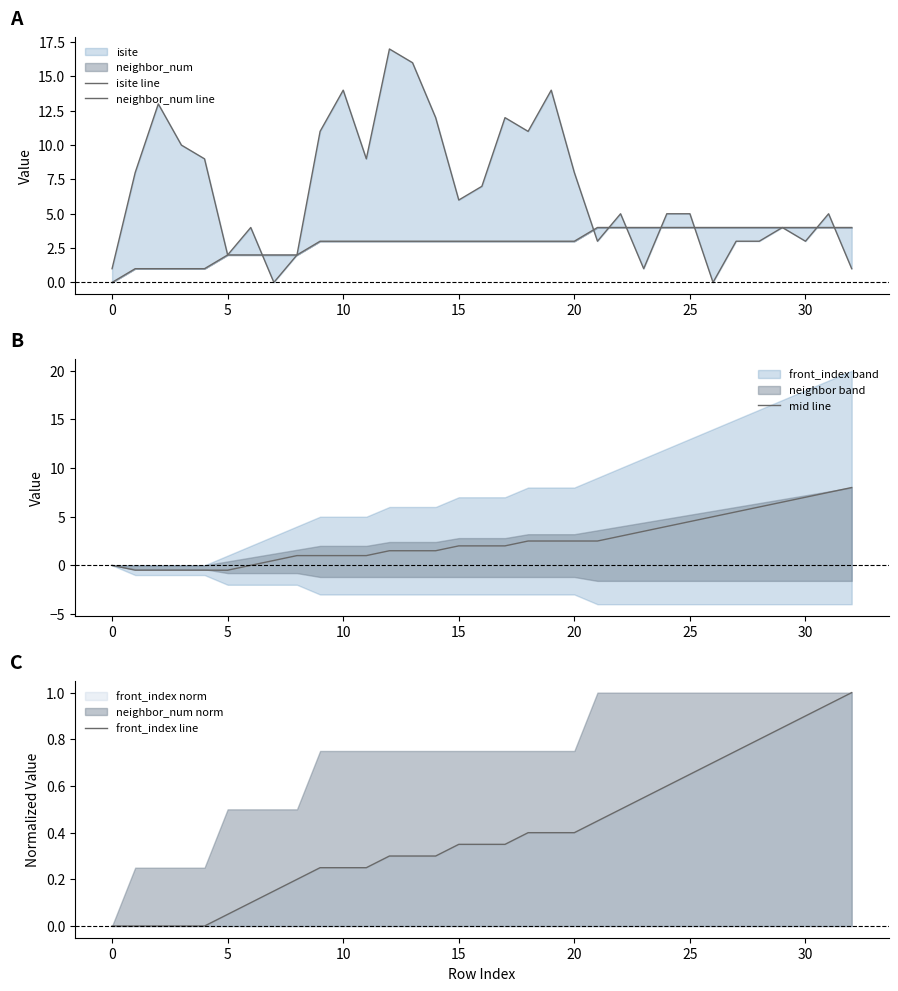

What is the approximate value of mid line at 28?

6.0